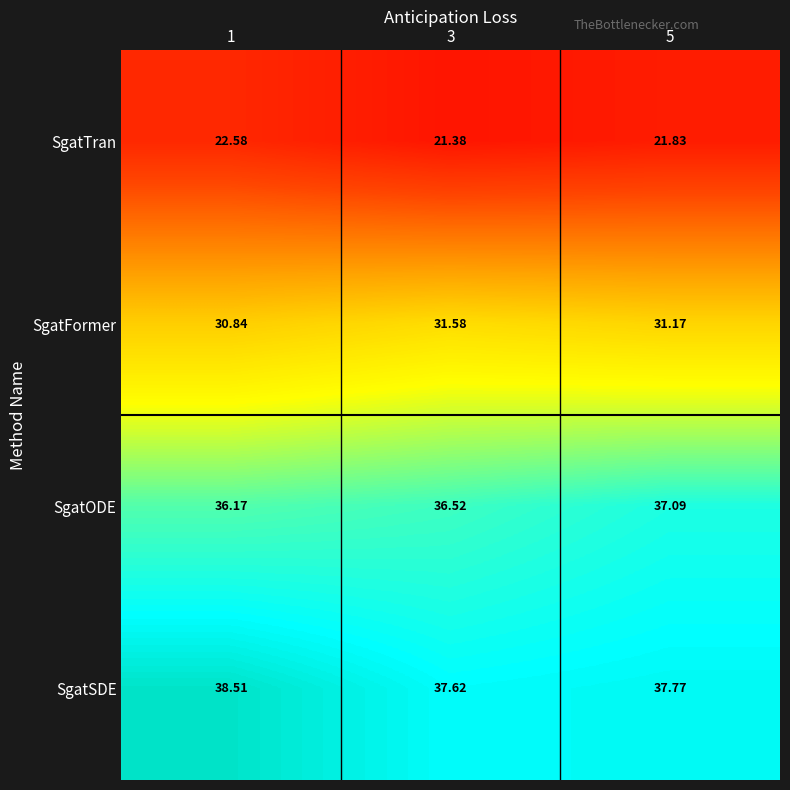

Which series has the widest spread of values?

SgatTran